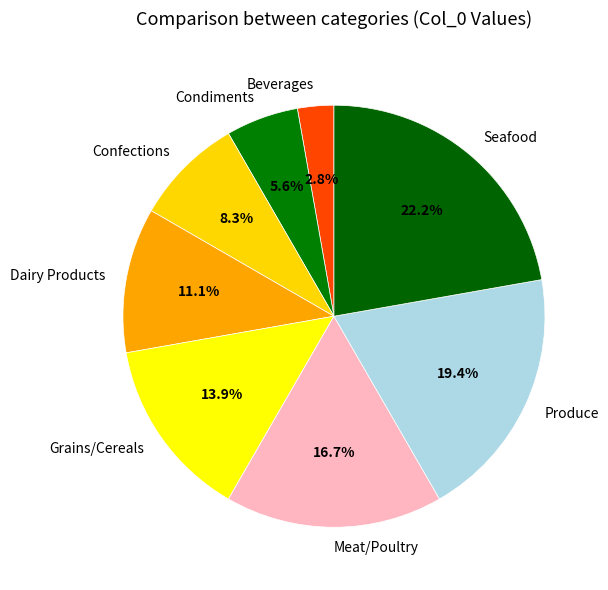

To the nearest percent, what percentage of the pie is Meat/Poultry?

17%